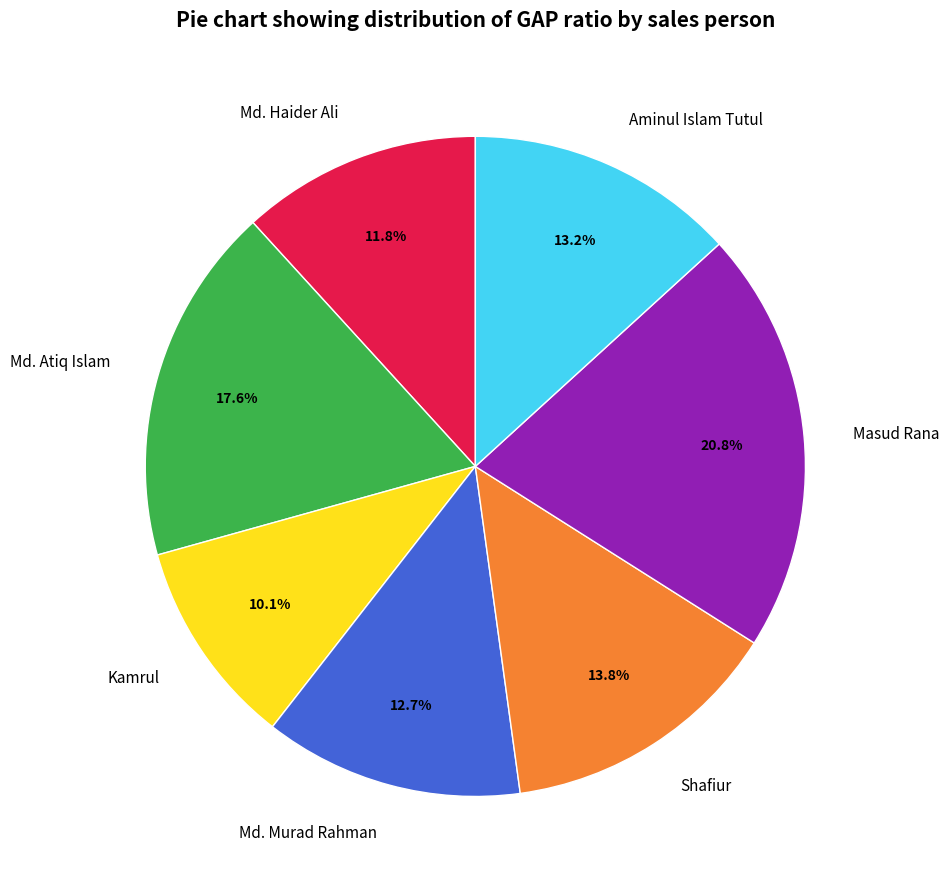

To the nearest percent, what portion does Md. Murad Rahman represent?

13%